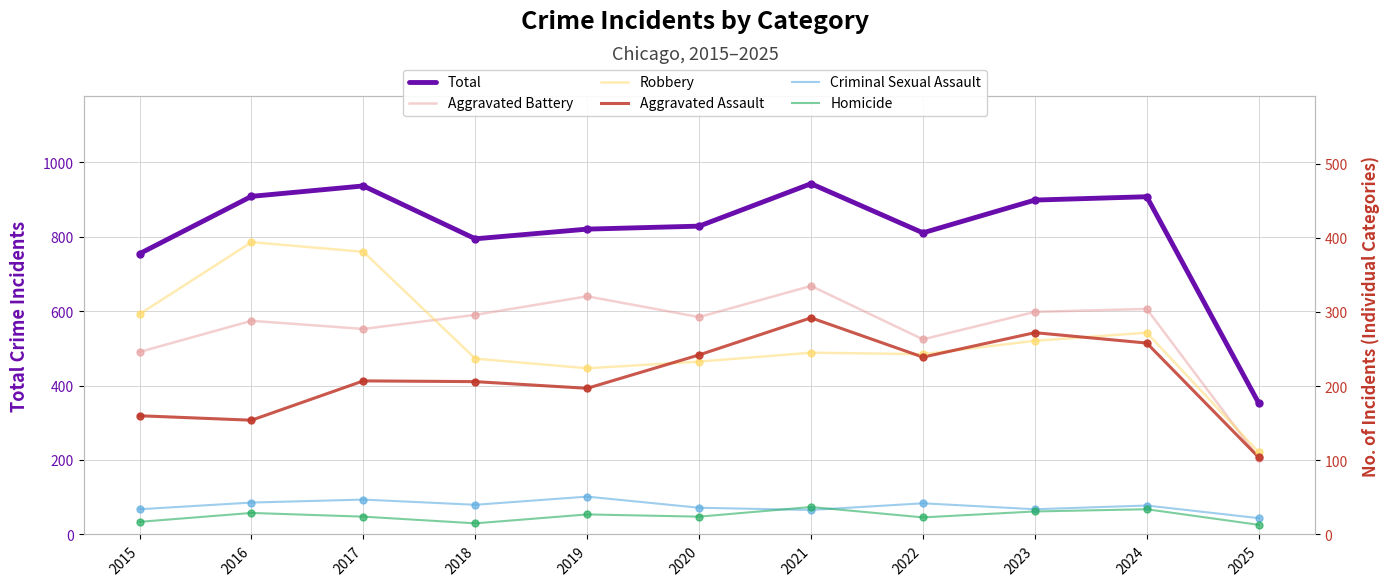

How many lines are shown in the chart?

6